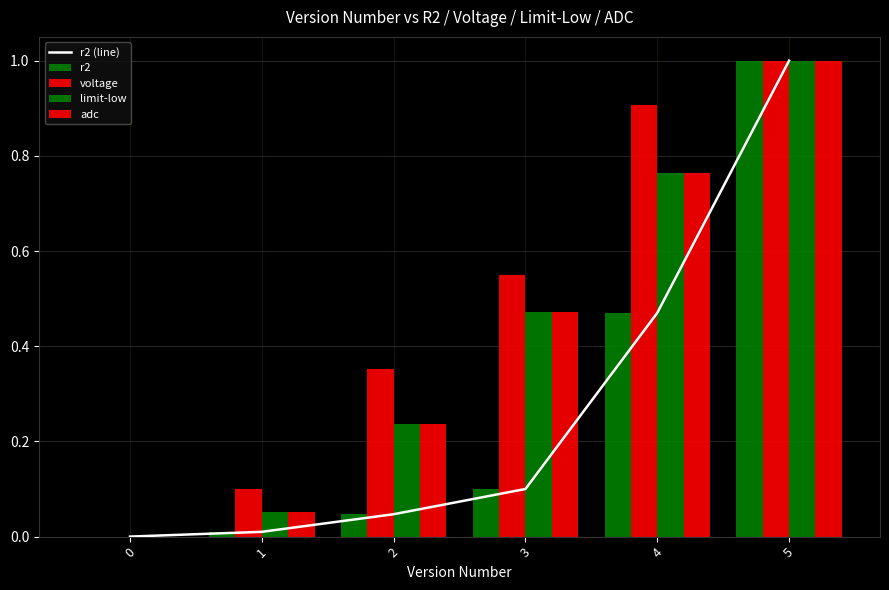

True or false: limit-low has a value of 0.5 at 3.

True